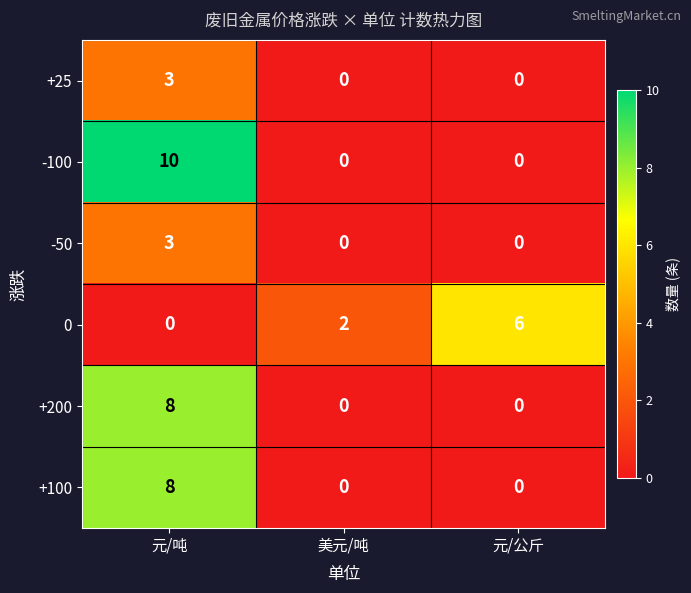

What is the difference between the maximum and second lowest values in the -50 series?

3